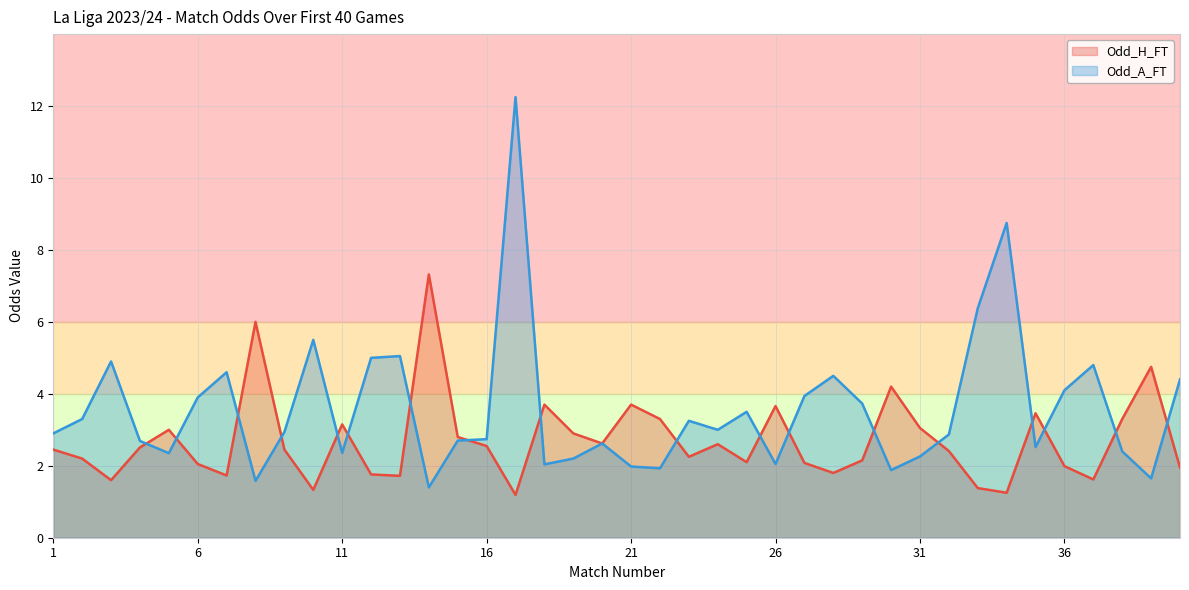

What is the highest value of the Odd_H_FT series?

7.3